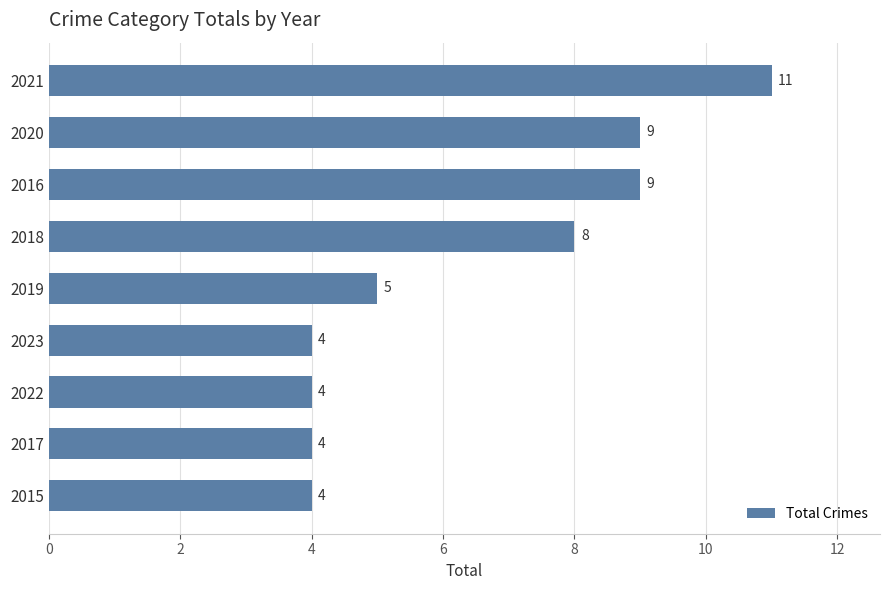

Count the values in the range 4 to 9.

8